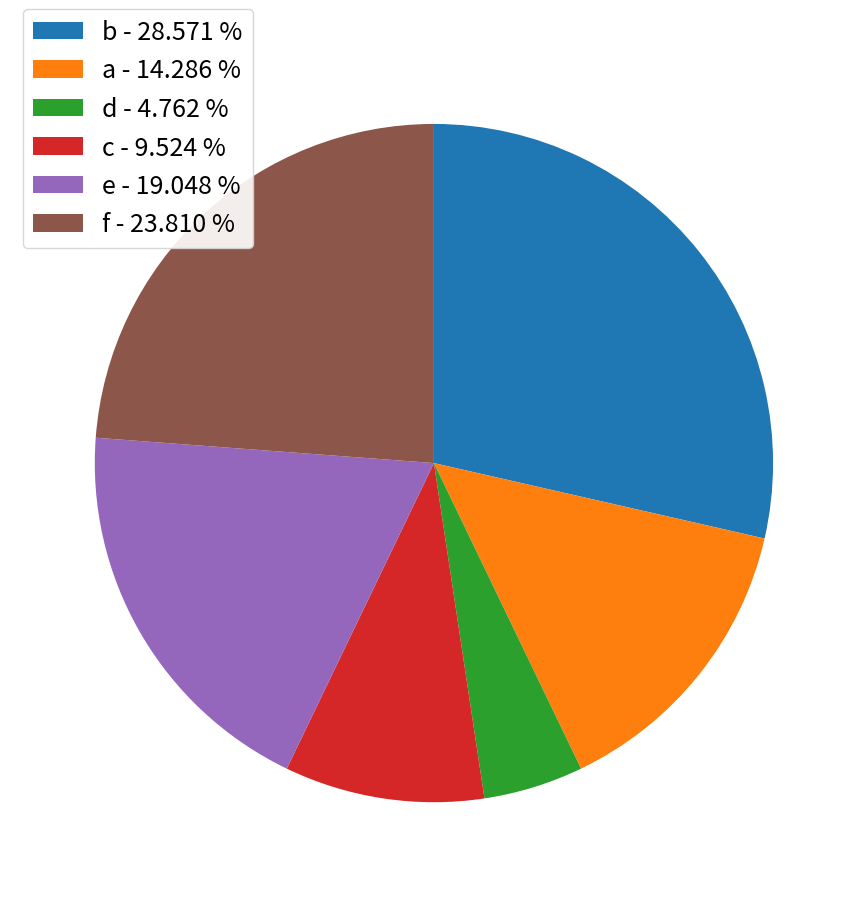

Between b and d, which is larger?

b